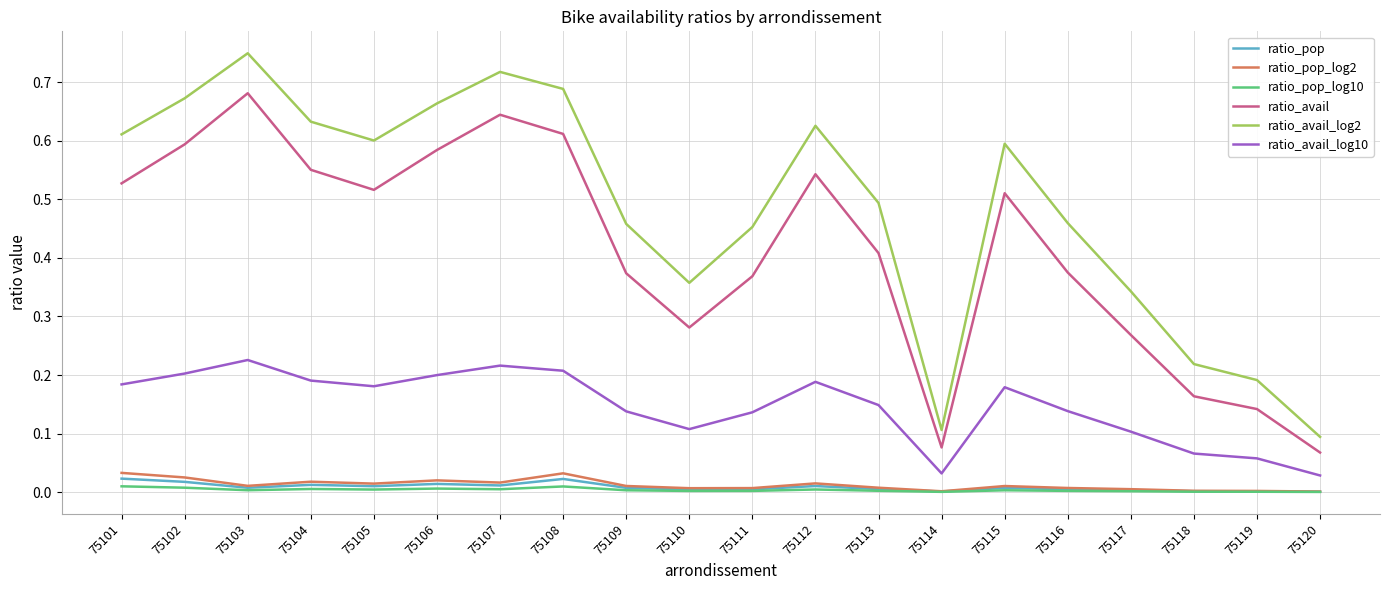

True or false: ratio_avail_log2 and ratio_pop cross at least once.

False